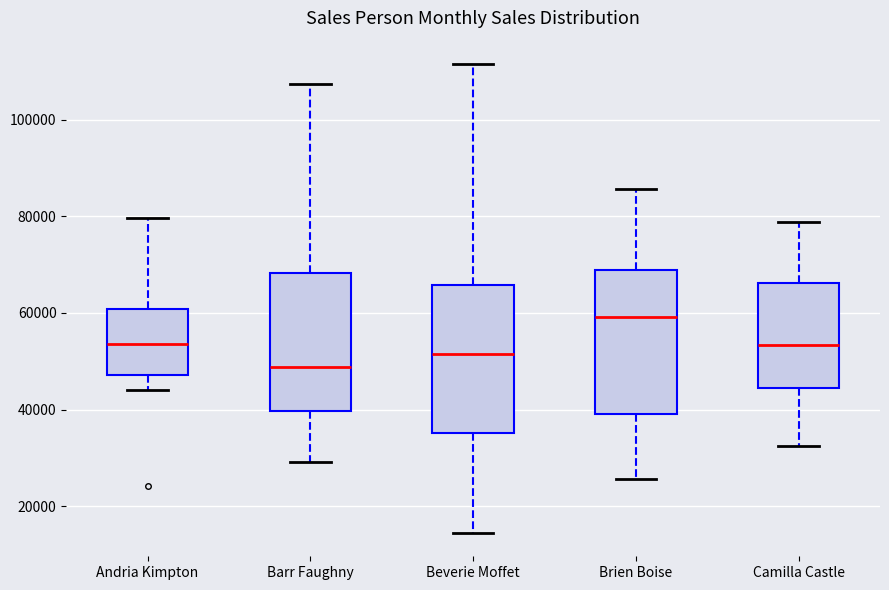

Which box's median line is the lowest?

Barr Faughny